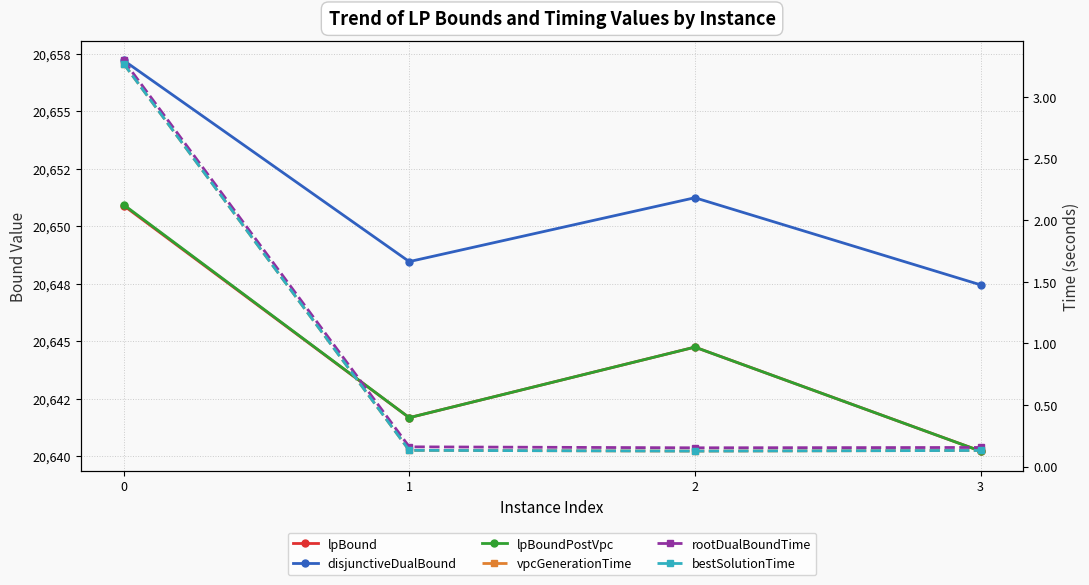

Reading right to left, extract all data points from this chart.

lpBound: 3=20640.2	2=20644.7	1=20641.7	0=20650.9
disjunctiveDualBound: 3=20647.5	2=20651.2	1=20648.5	0=20657.2
lpBoundPostVpc: 3=20640.2	2=20644.7	1=20641.7	0=20650.9
vpcGenerationTime: 3=0.1	2=0.1	1=0.1	0=3.3
rootDualBoundTime: 3=0.2	2=0.2	1=0.2	0=3.3
bestSolutionTime: 3=0.1	2=0.1	1=0.1	0=3.3